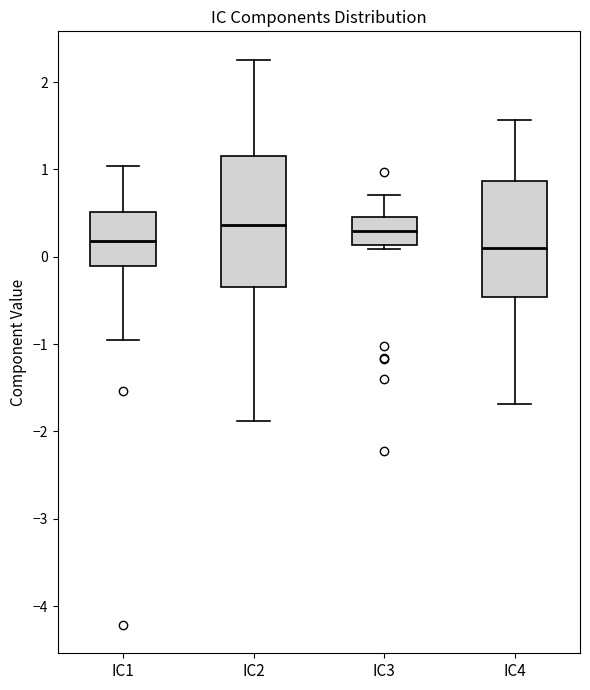

Reading left to right, transcribe this box plot: for each box, give where its median line is, the range the box spans, and where its two whiskers end, as read against the y-axis. The values are not printed on the chart, so give them approximately, as read against the axis.

IC1: median 0.2, box -0.1 to 0.5, whiskers -1.0 to 1.0
IC2: median 0.4, box -0.3 to 1.2, whiskers -1.9 to 2.3
IC3: median 0.3, box 0.1 to 0.5, whiskers 0.1 (just below the box's lower edge) to 0.7
IC4: median 0.1, box -0.5 to 0.9, whiskers -1.7 to 1.6